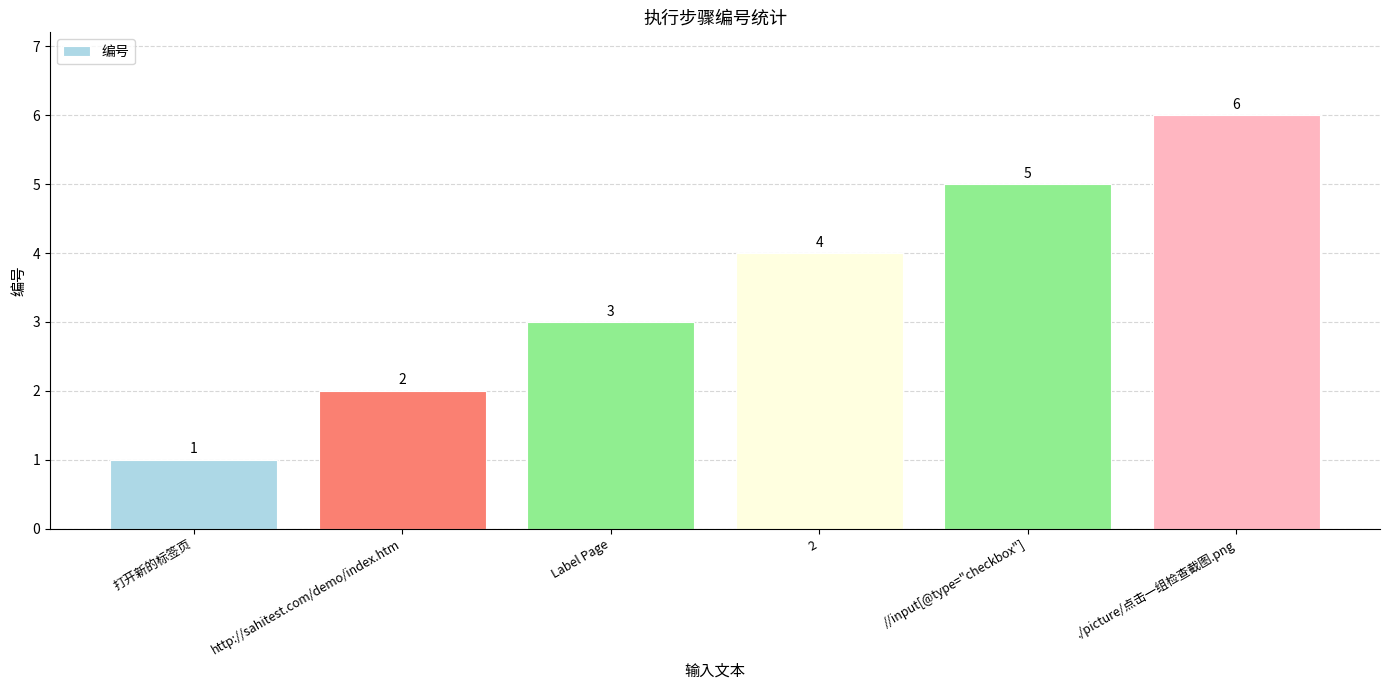

The chart shows a value of 1 at Label Page. True or false?

False